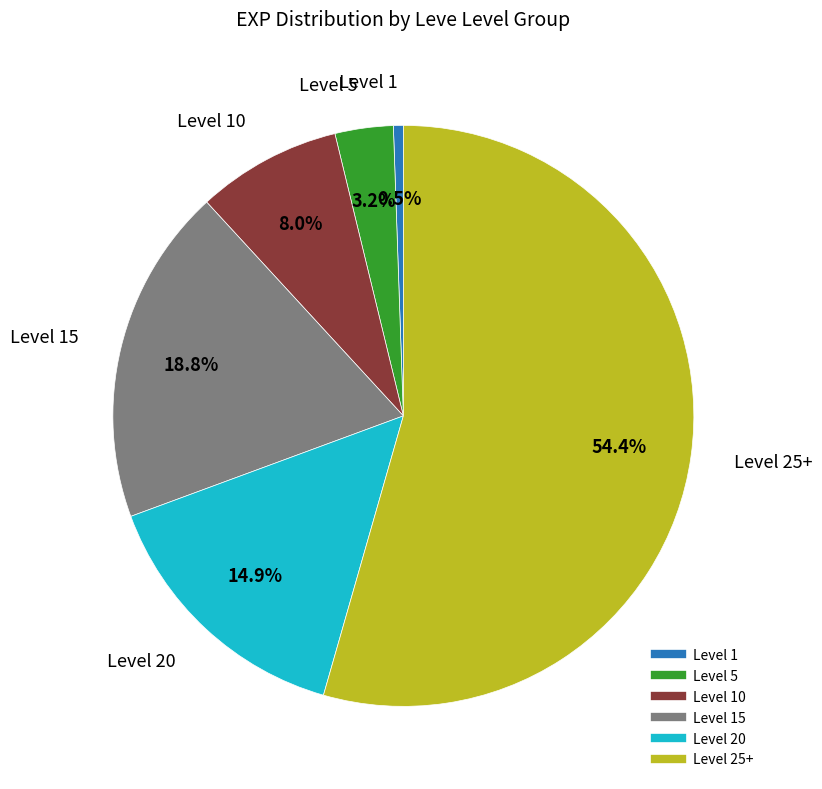

To the nearest percent, what is the average slice percentage?

17%